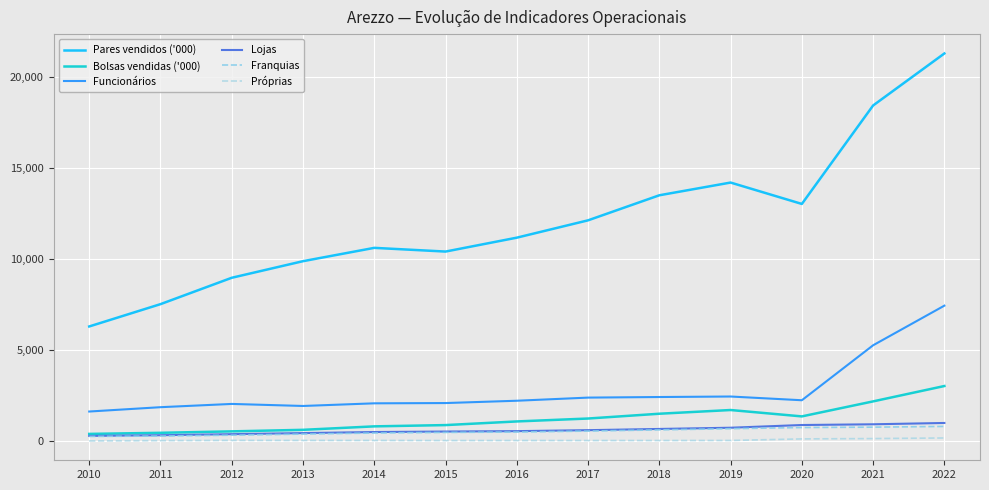

What is the maximum value for Franquias?

823.0